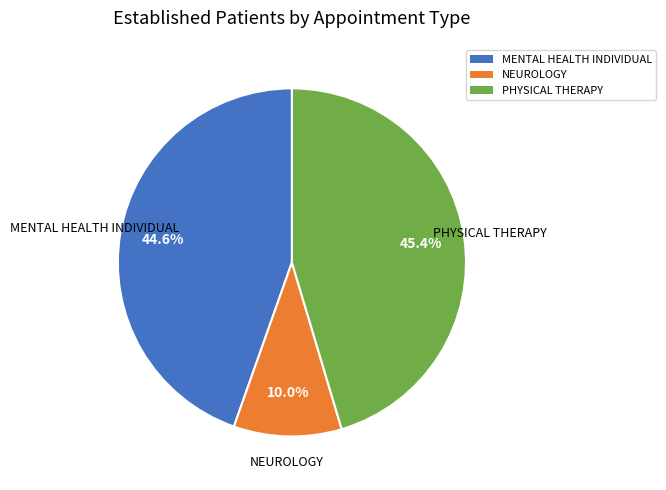

To the nearest percent, what percentage of the pie is PHYSICAL THERAPY?

45%